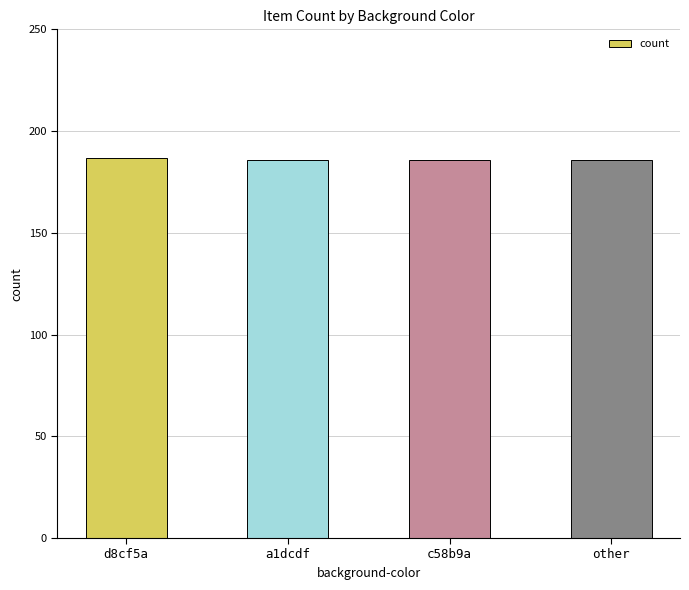

Does the chart contain any negative values?

No